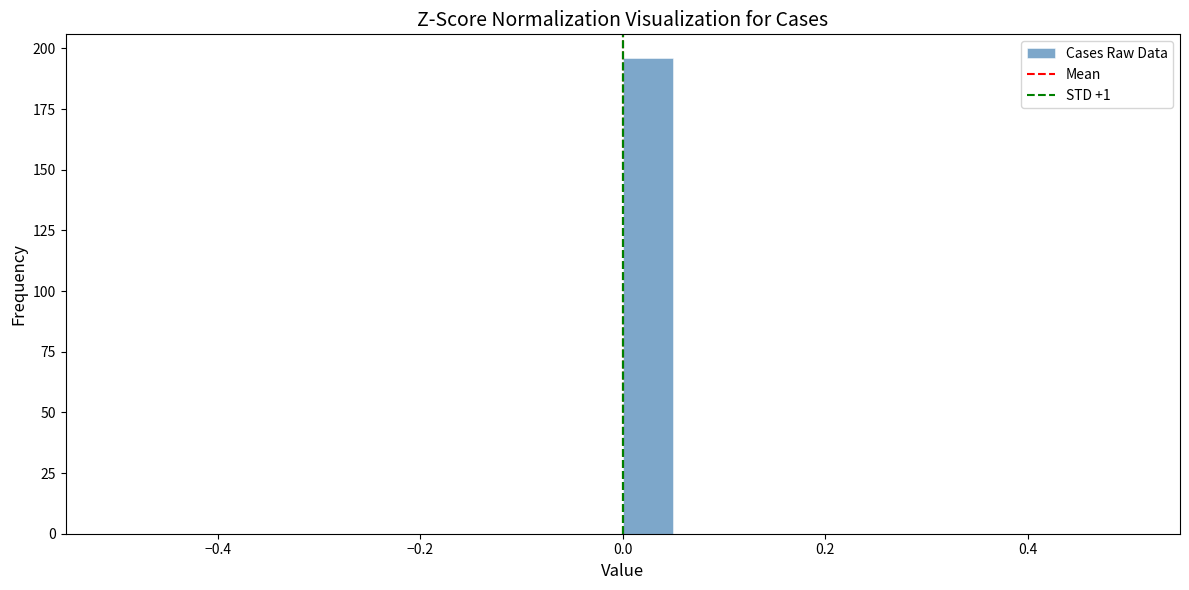

Read against the x-axis, roughly where is the centre of the tallest bar?

0.02